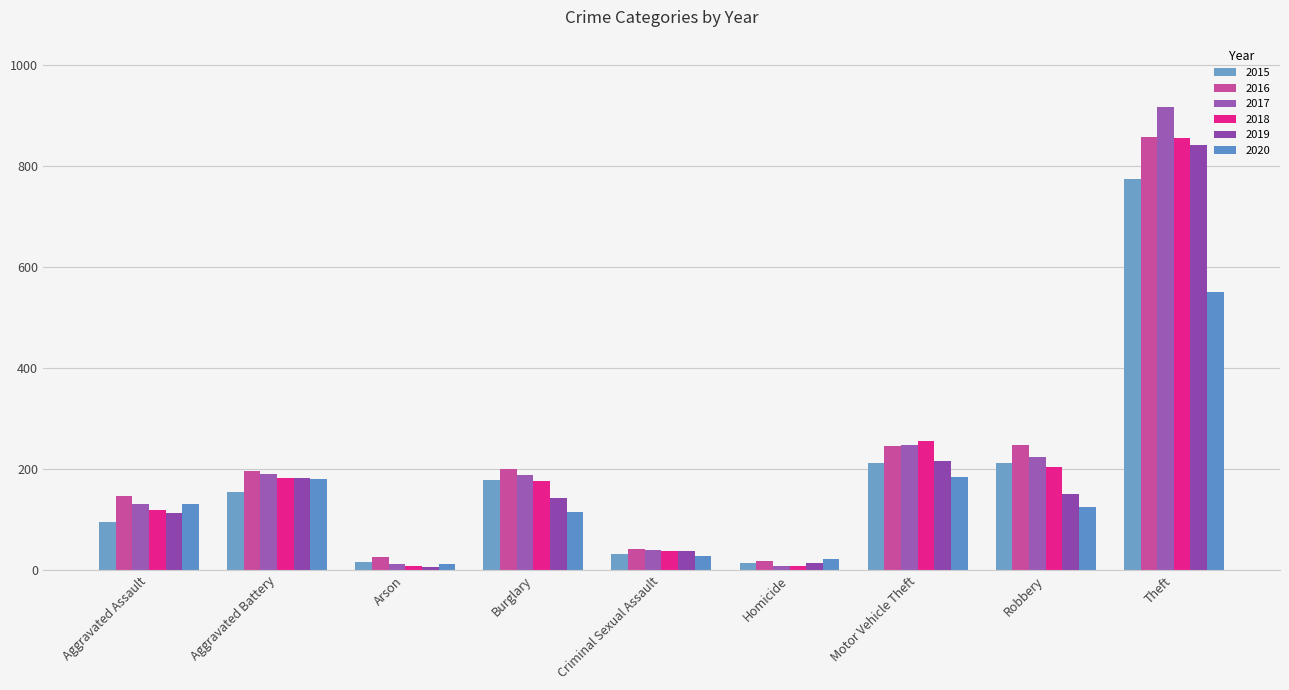

What is the difference between the maximum and second lowest values in the 2018 series?

848